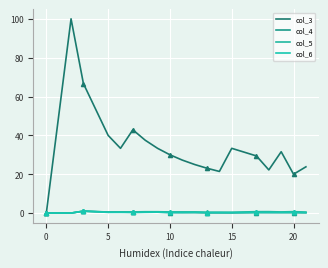

What is the maximum value shown in the chart?

100.0